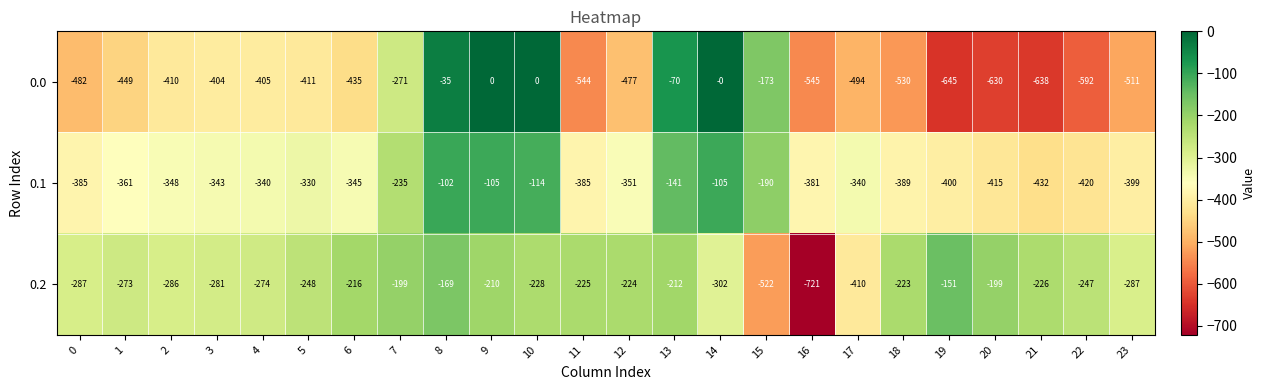

Is it true that 0.1 equals -361 at 1?

True